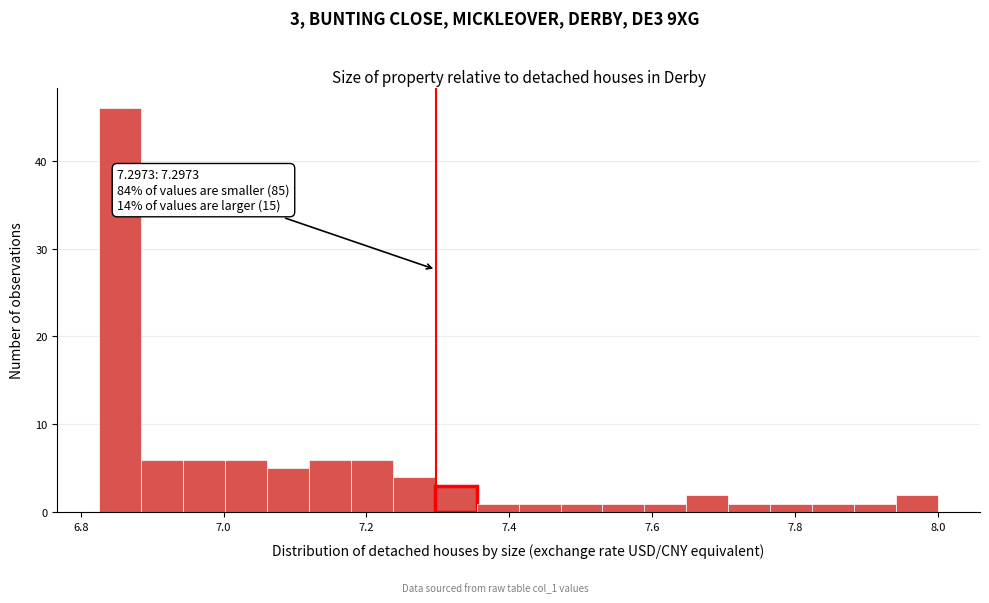

Around what value on the x-axis is the tallest bar? Give the approximate position of its centre, as read against the axis.

6.86